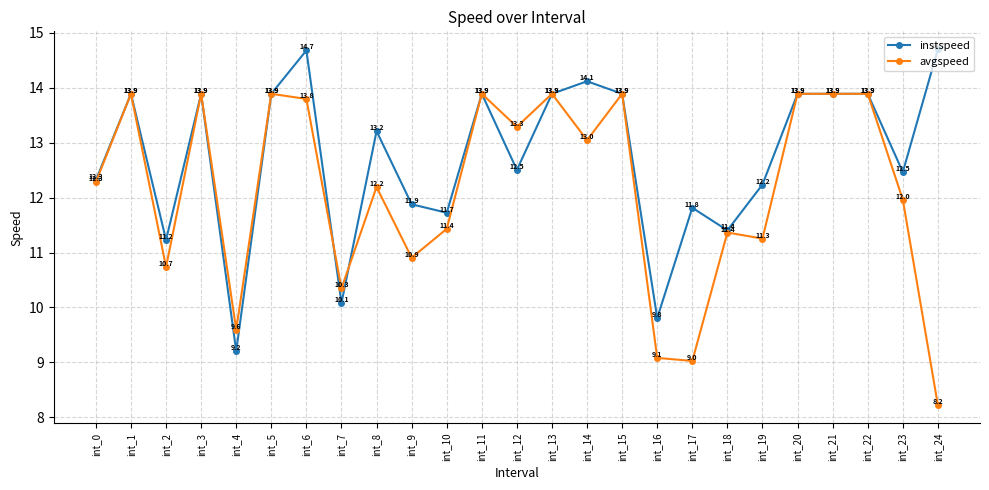

List the series in order of their peak value, lowest first.

avgspeed, instspeed